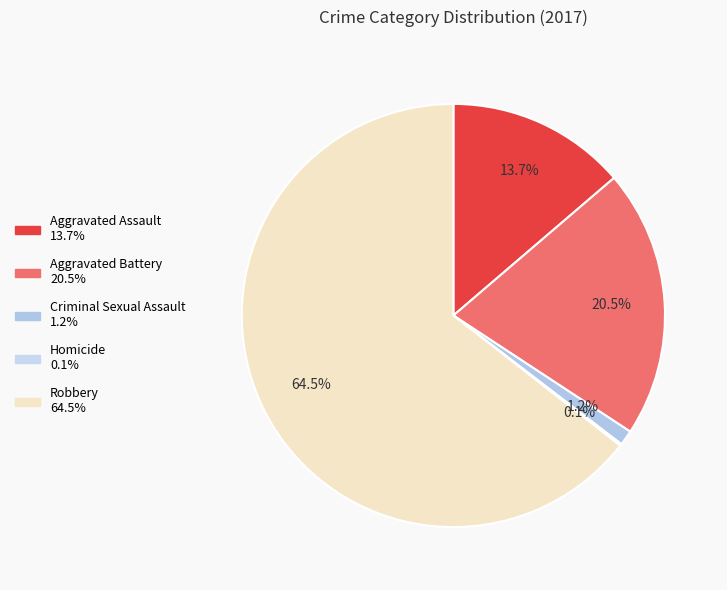

Is there a majority slice in this chart?

Yes